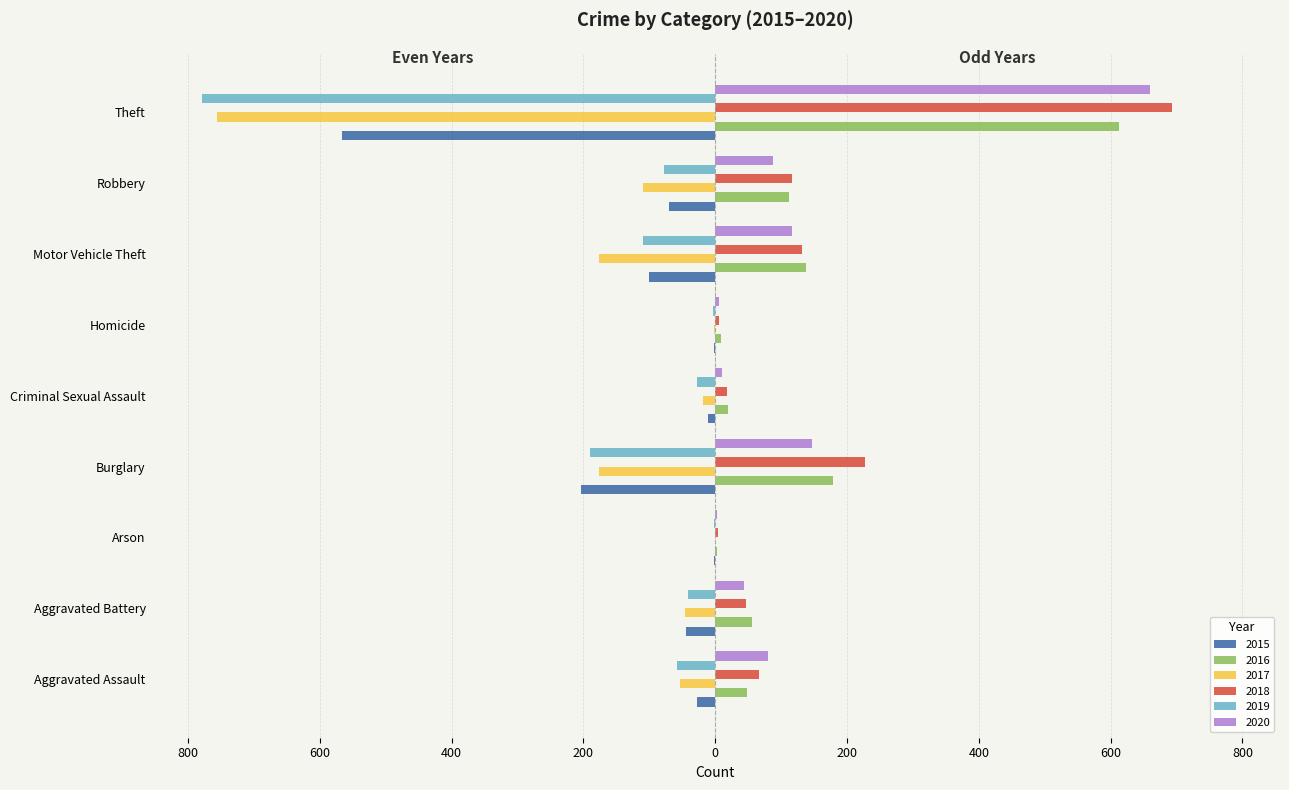

What position from the left is Theft?

9